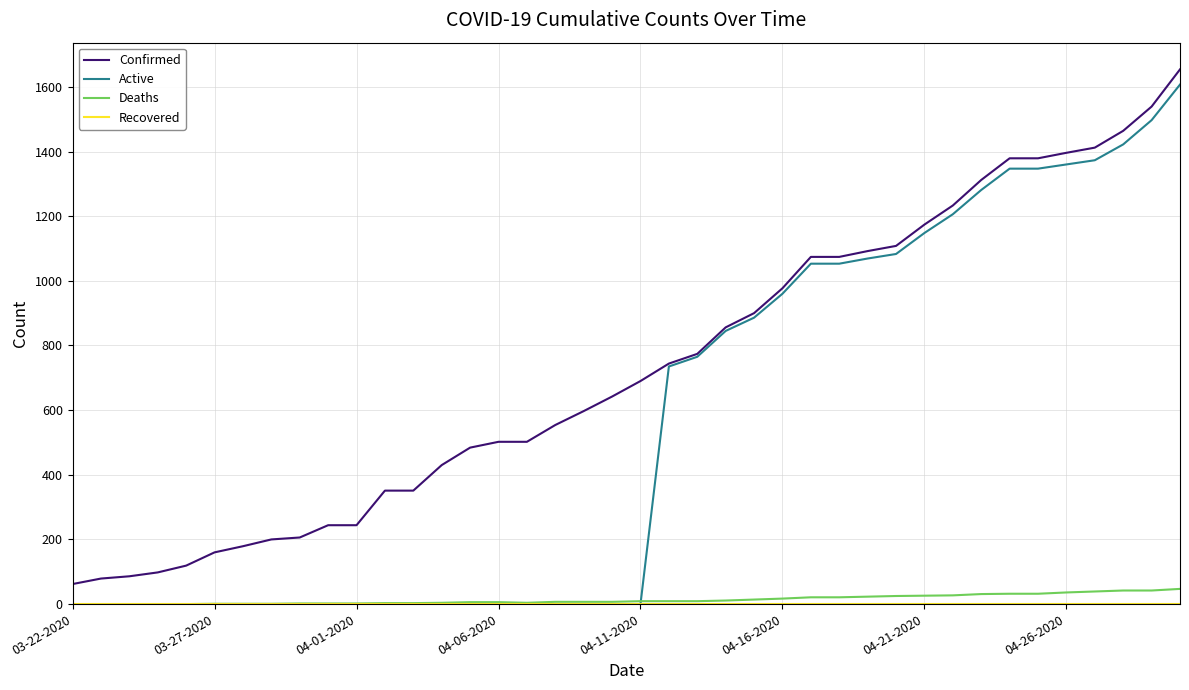

How many distinct data groups are displayed?

4